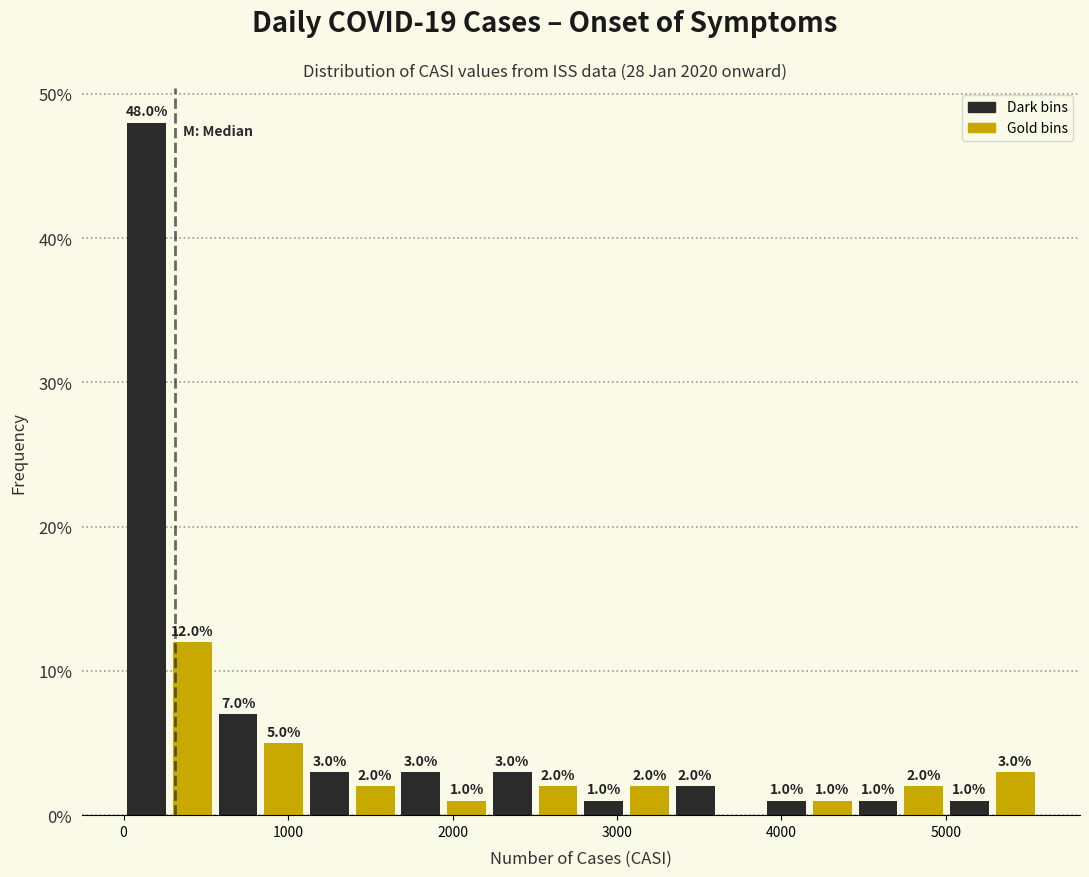

Around what value on the x-axis is the tallest bar? Give the approximate position of its centre, as read against the axis.

100